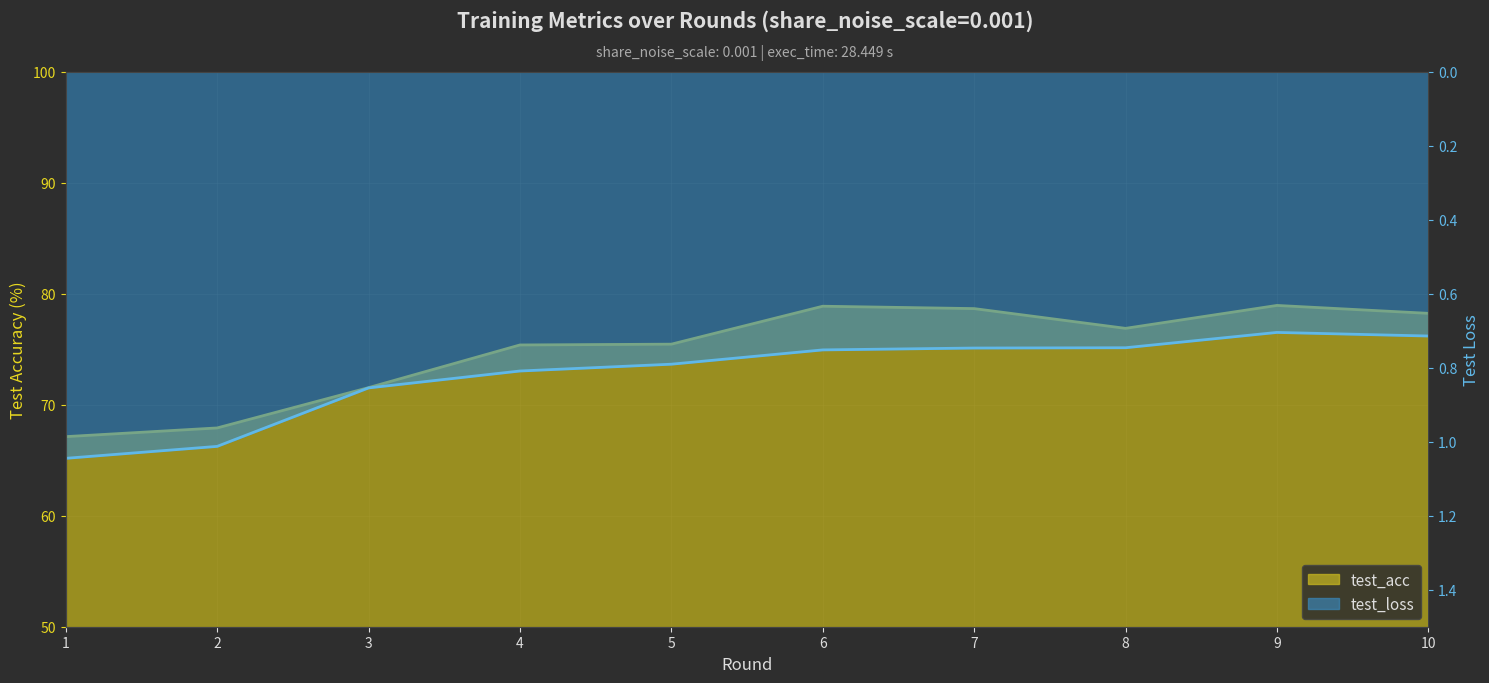

Count the number of data series in this chart.

2